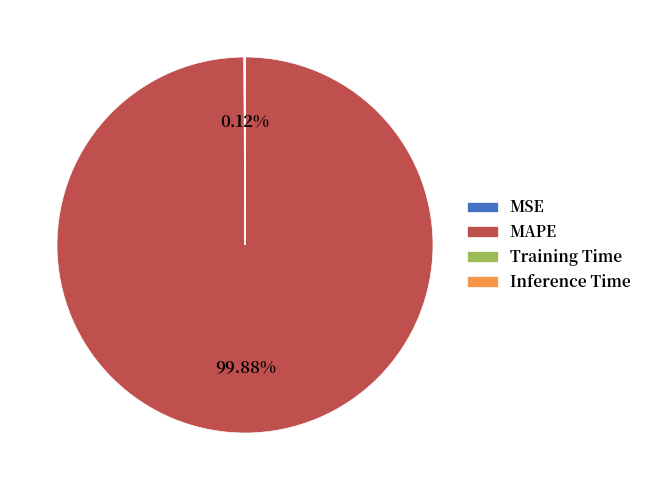

Which category has the biggest portion of the pie?

MAPE